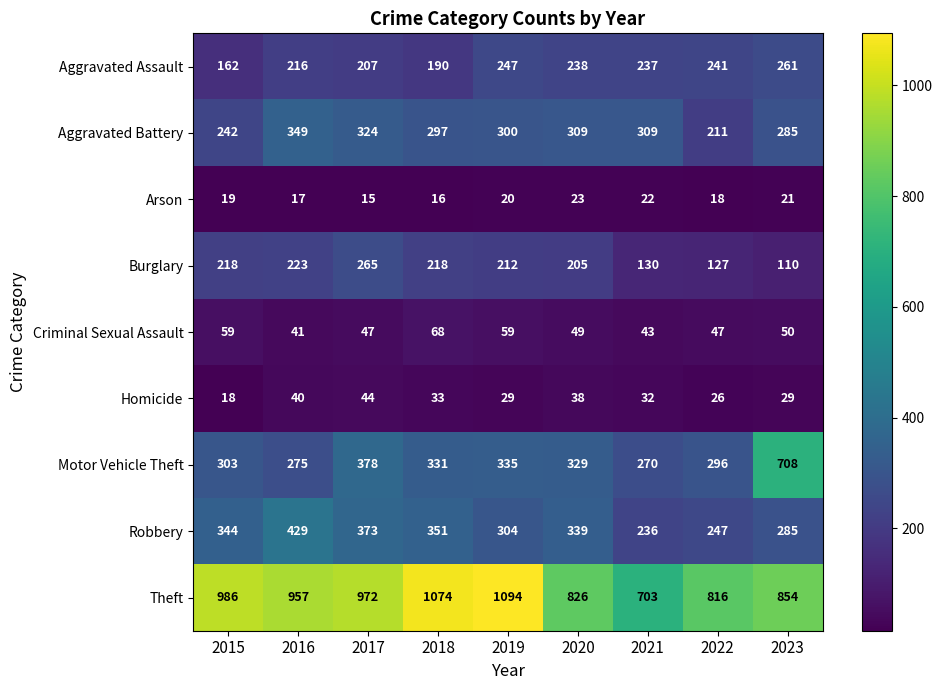

What is the average value of the Aggravated Assault series?

222